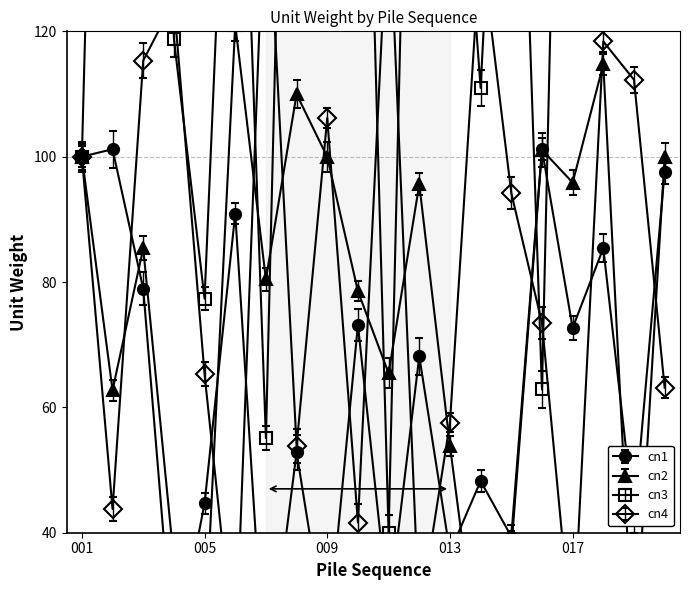

How many values in the cn2 series exceed 85?

10